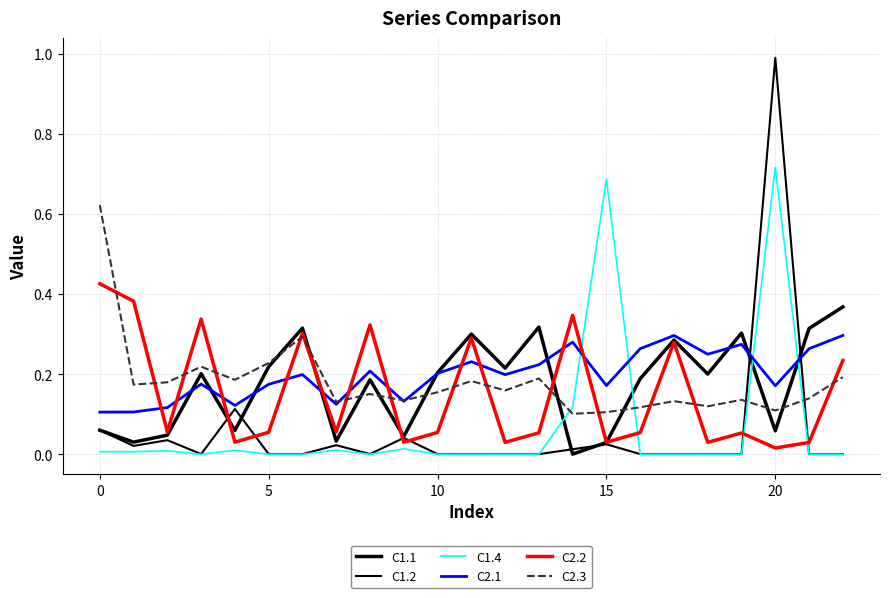

How many lines are shown in the chart?

6